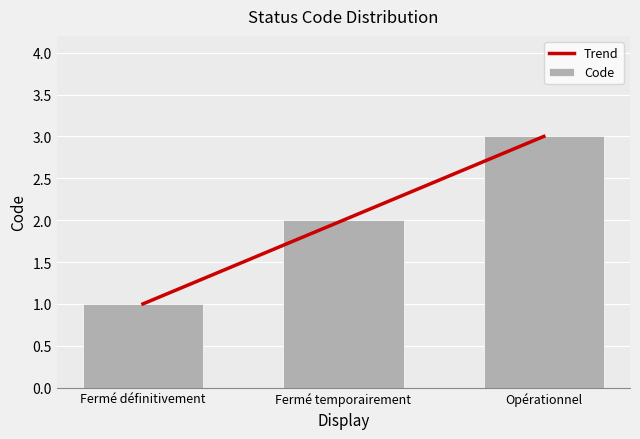

Is it true that the value at Fermé temporairement is 2?

True